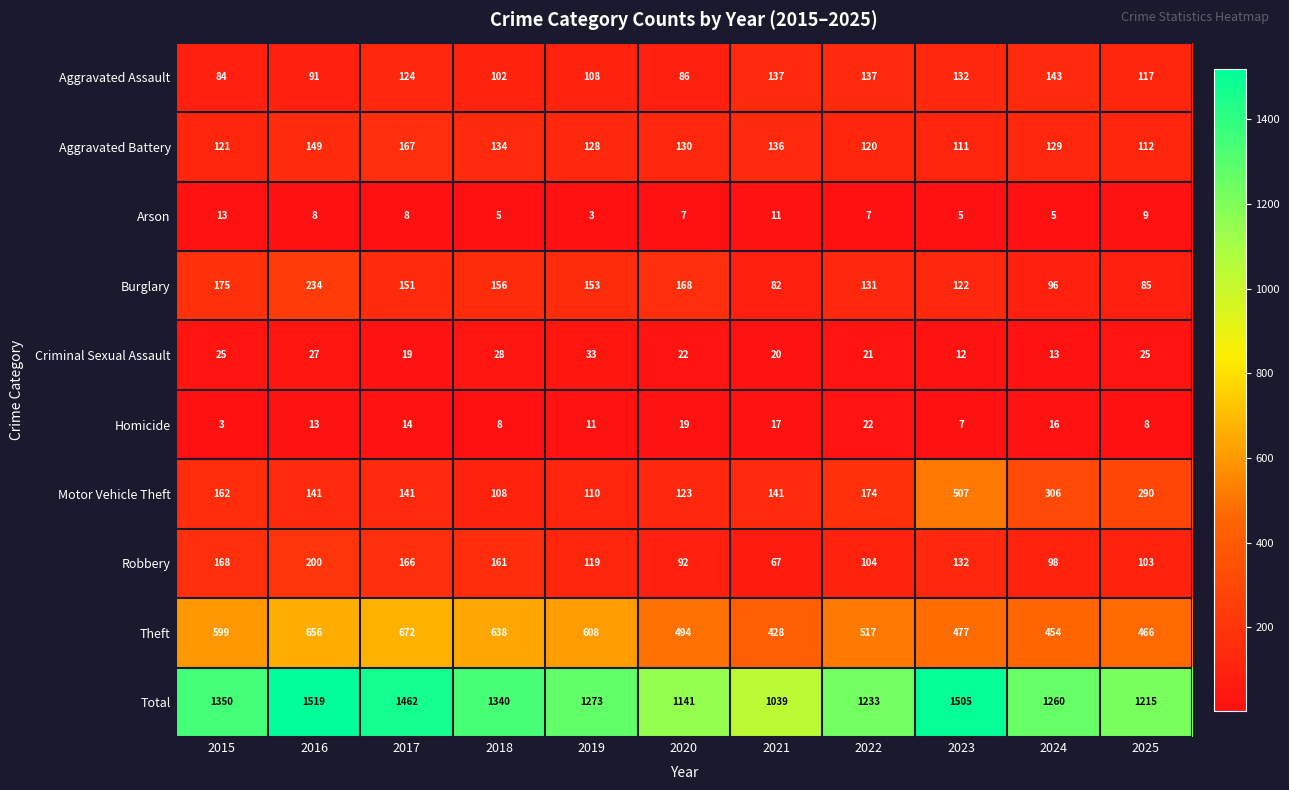

What is the average value of the Homicide series?

13